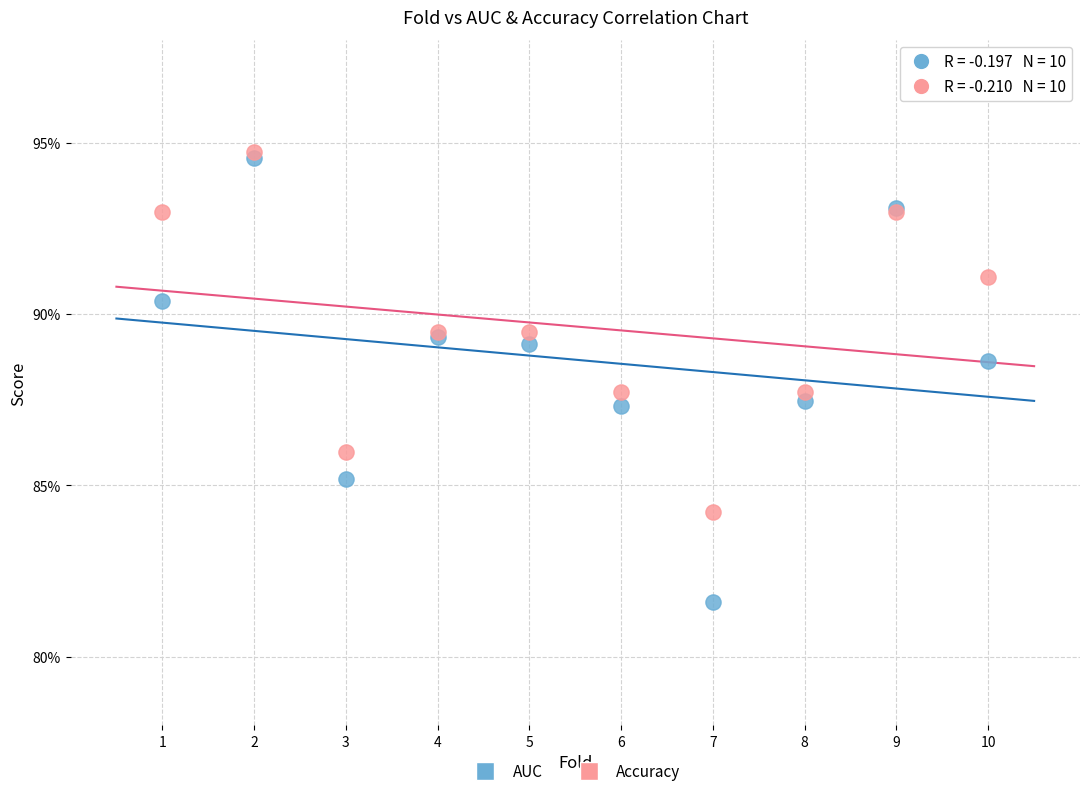

What are all the series names shown in the legend?

AUC, Accuracy